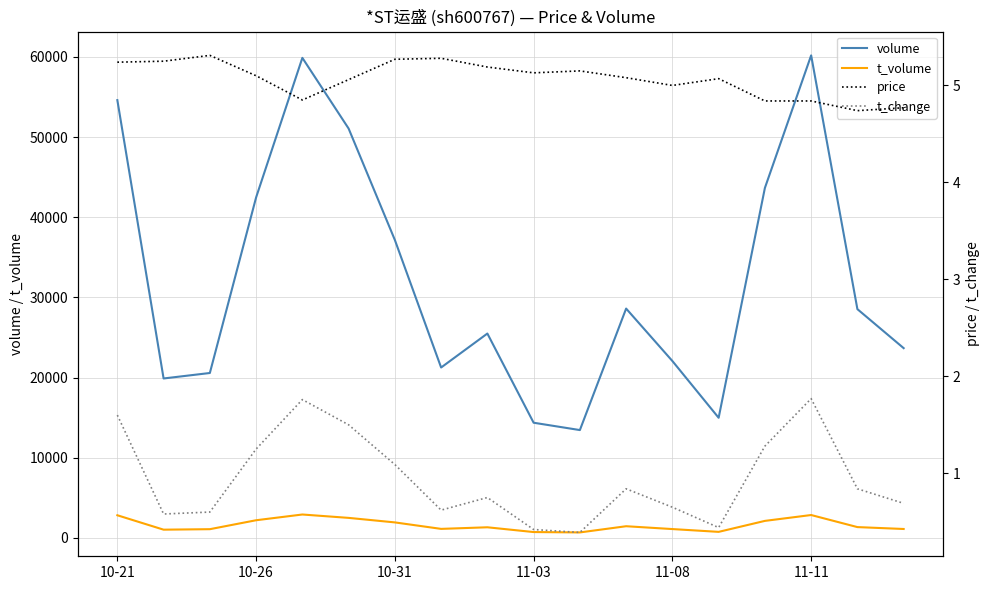

The price series shows 5.2 at 8. True or false?

True